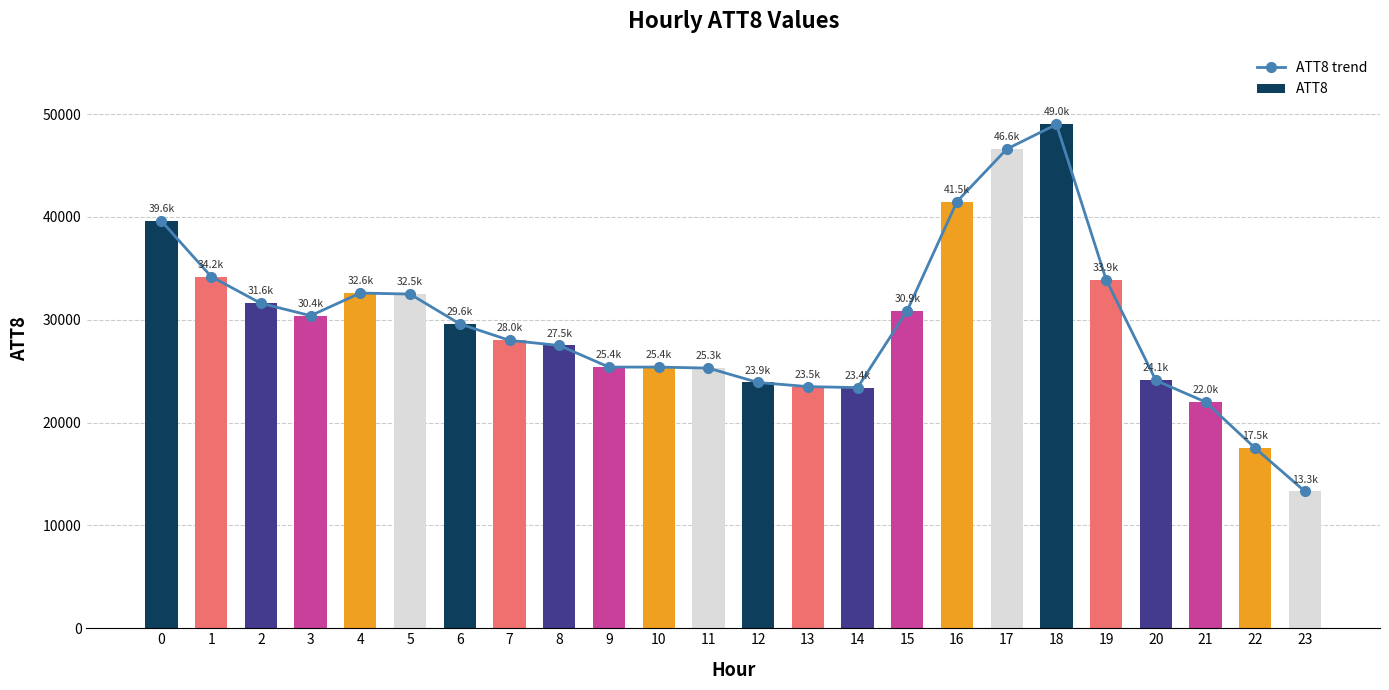

Where is ATT8 trend nearest to the value 31150?

15